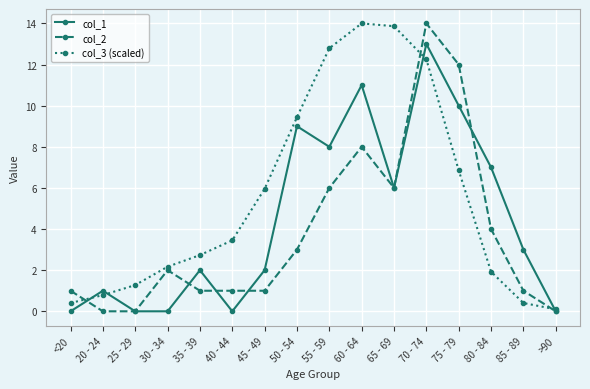

Which series has the largest total across all categories?

col_3 (scaled)